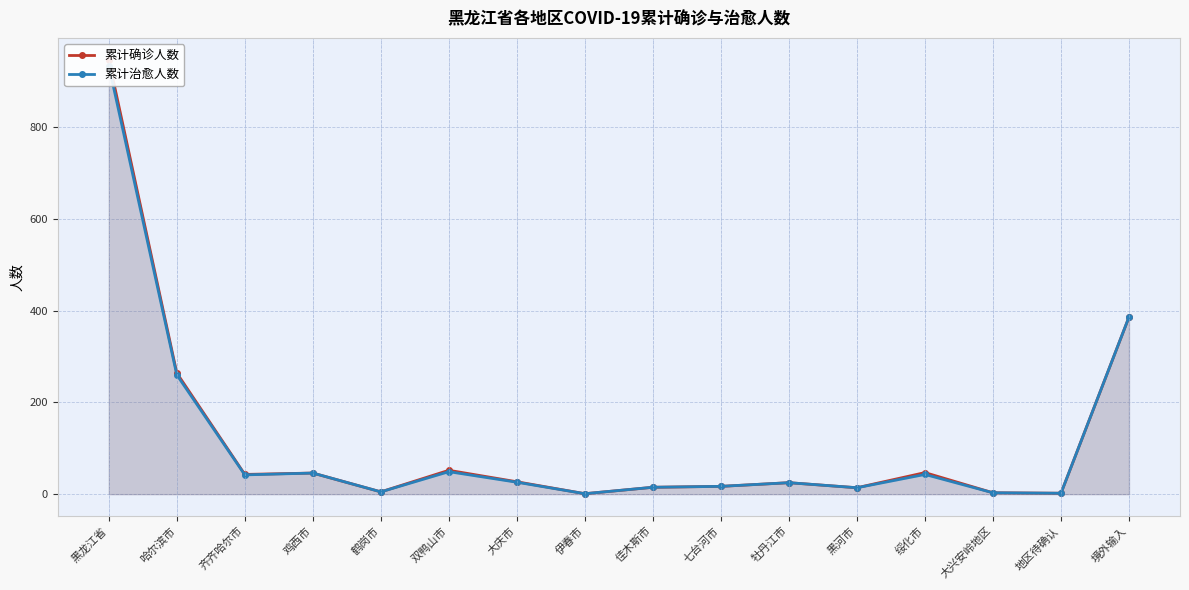

What are all the series names shown in the legend?

累计确诊人数, 累计治愈人数